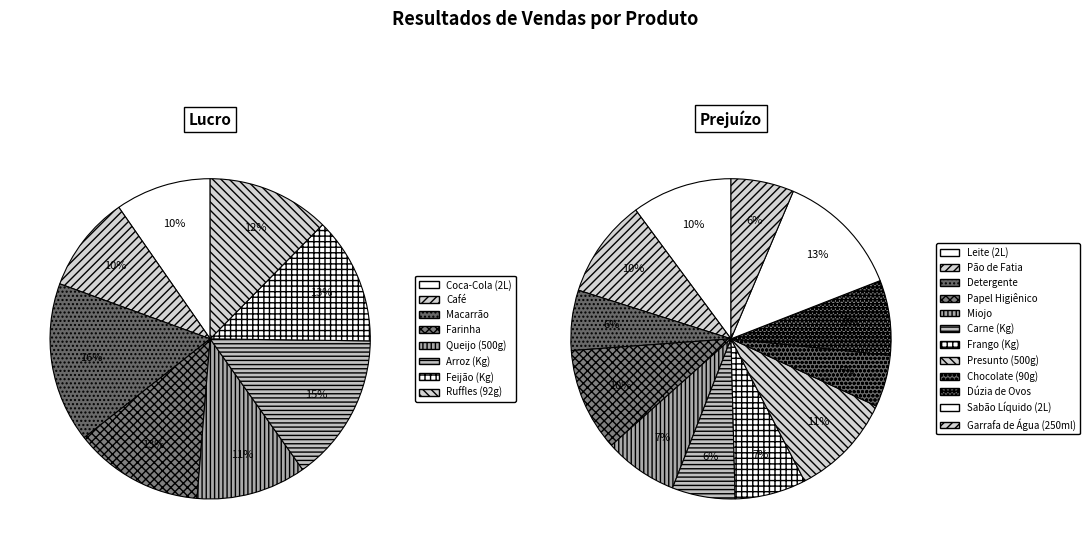

Which category has the biggest portion of the pie?

Macarrão